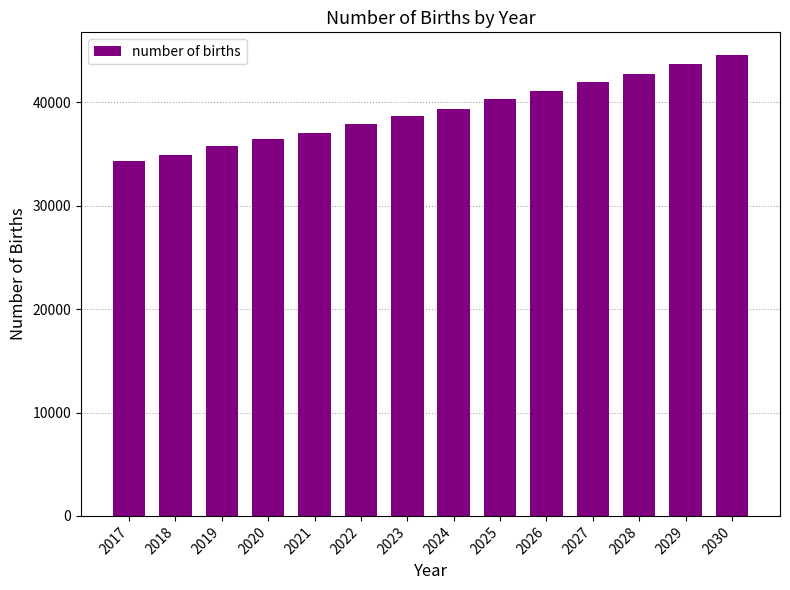

What is the smallest value displayed?

34312.8